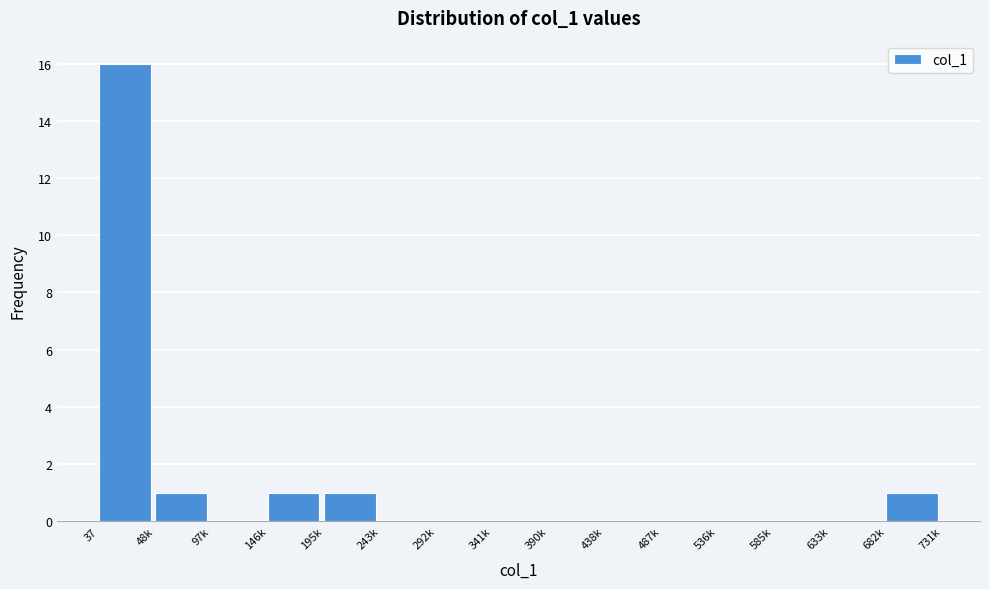

Reading left to right, extract all data points from this chart.

37=16	48k=1	97k=0	146k=1	195k=1	243k=0	292k=0	341k=0	390k=0	438k=0	487k=0	536k=0	585k=0	633k=0	682k=1